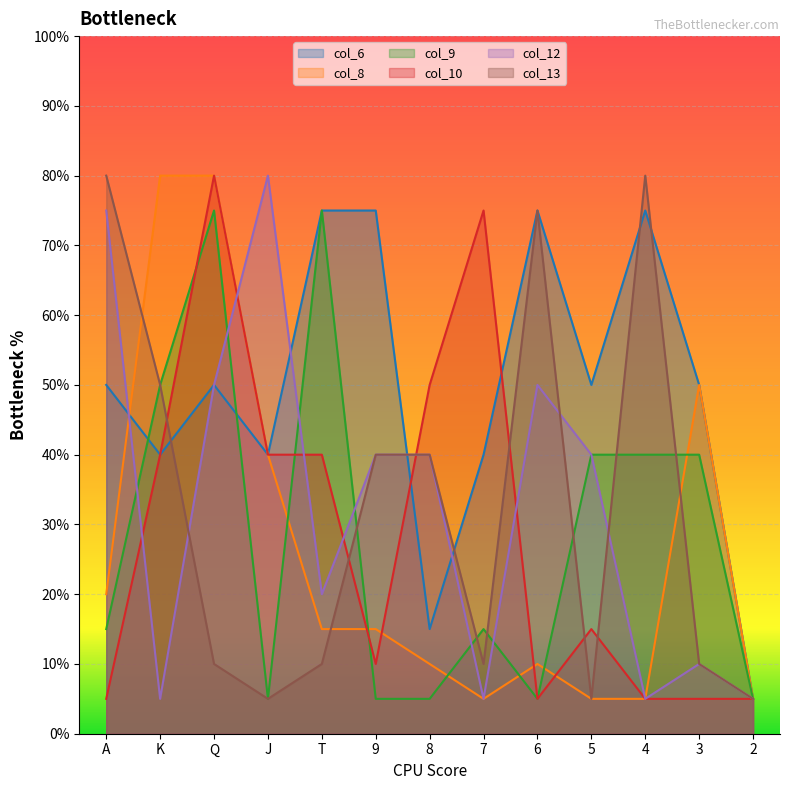

Does the chart display data point markers on the line(s)?

No